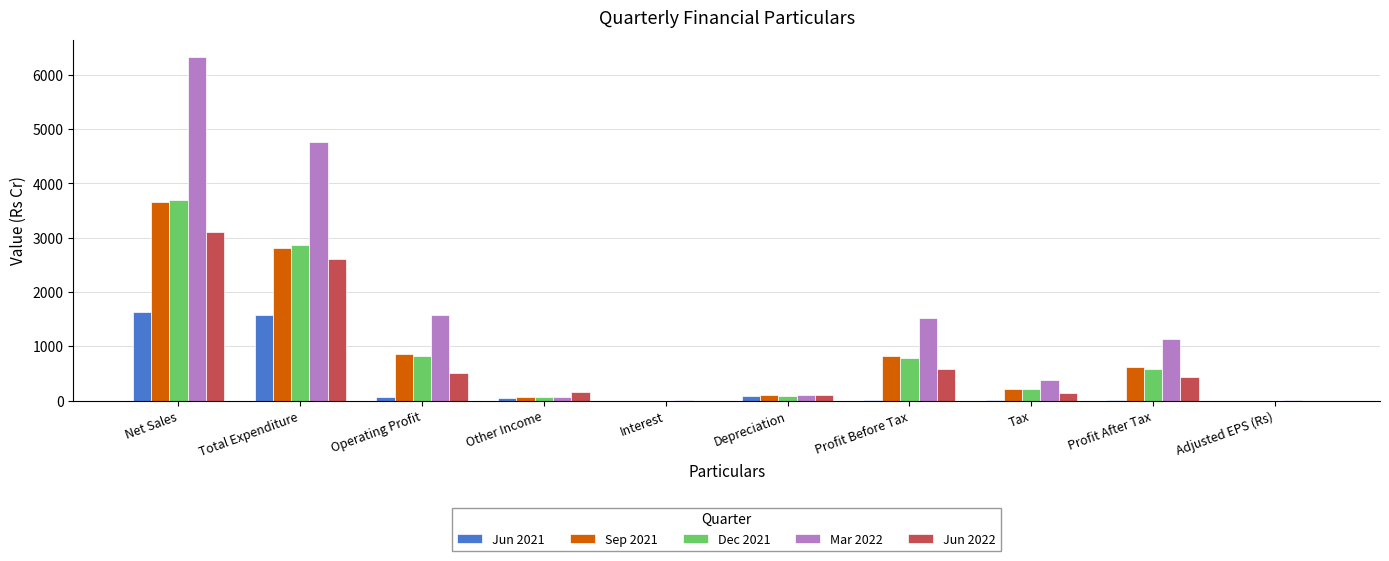

What is the difference between the Jun 2022 values at Interest and Net Sales?

3111.8